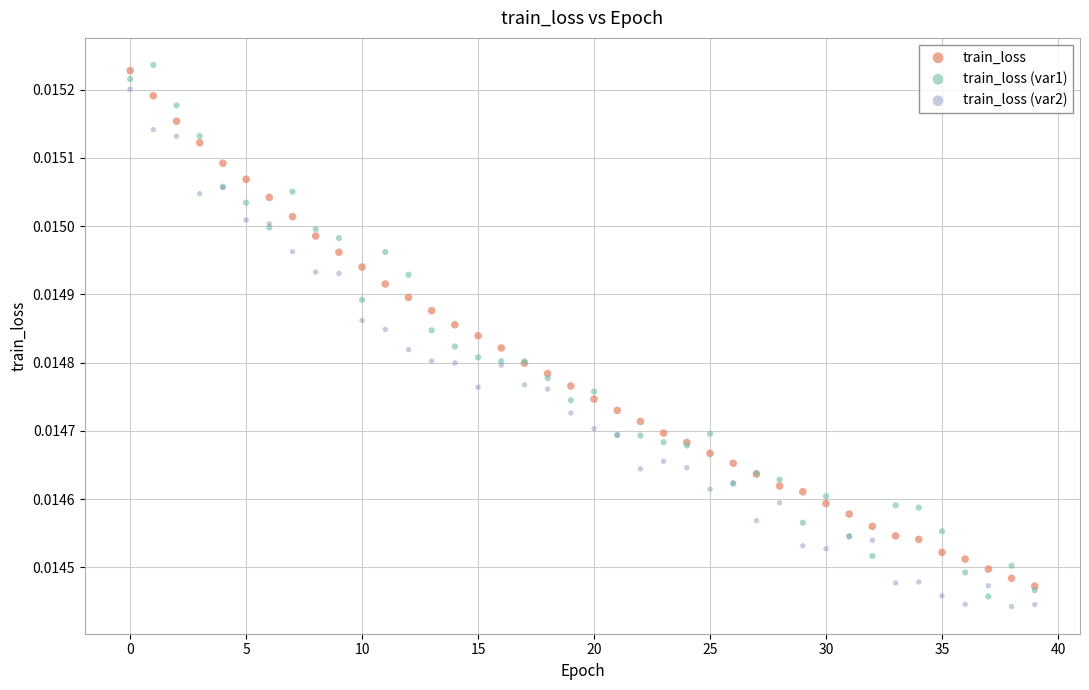

What are all the series names shown in the legend?

train_loss, train_loss (var1), train_loss (var2)